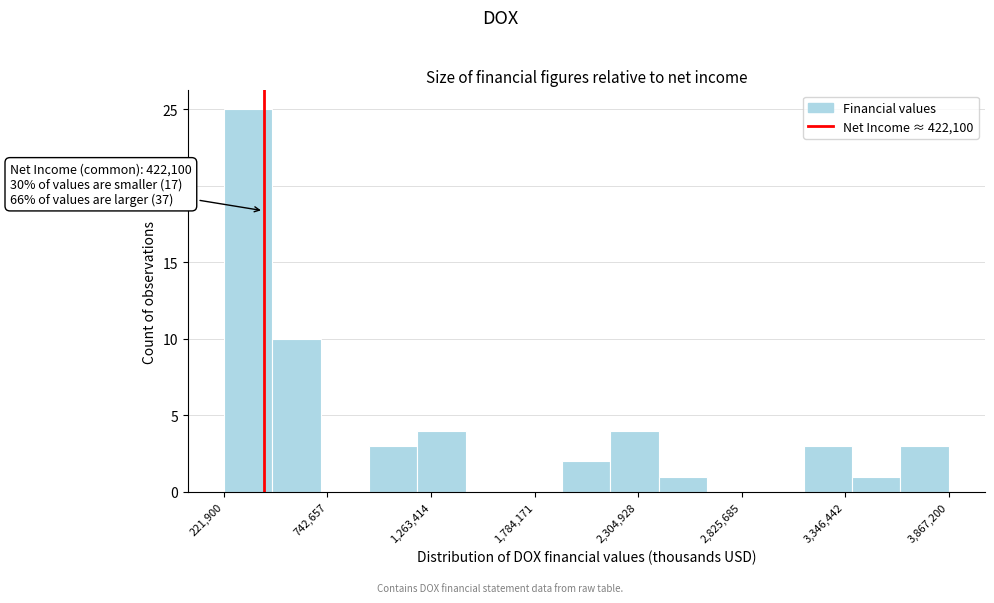

Around what value on the x-axis is the tallest bar? Give the approximate position of its centre, as read against the axis.

300000